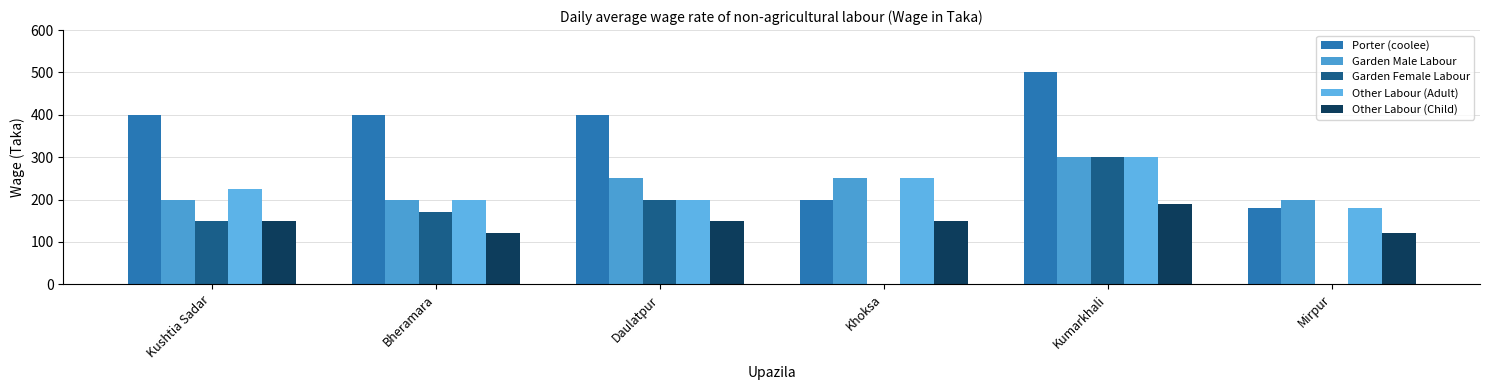

The Garden Female Labour series shows 242 at Kushtia Sadar. True or false?

False